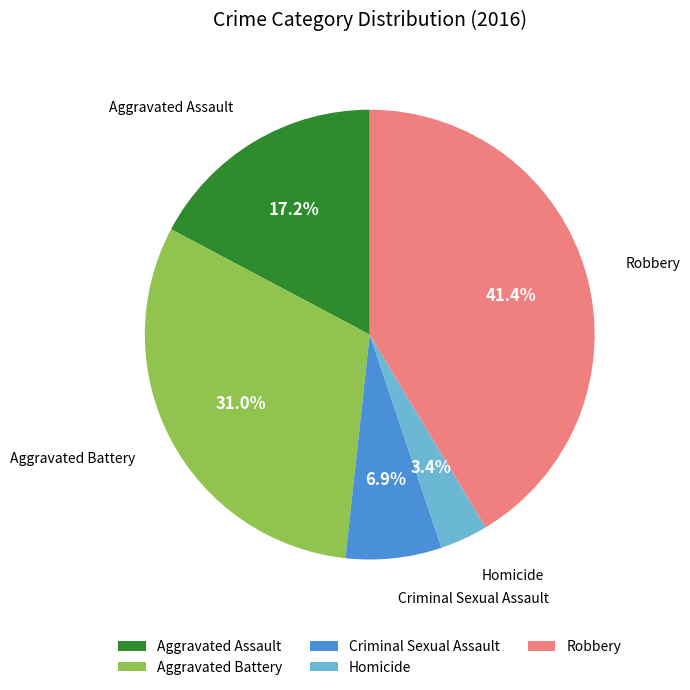

Which category has the biggest portion of the pie?

Robbery